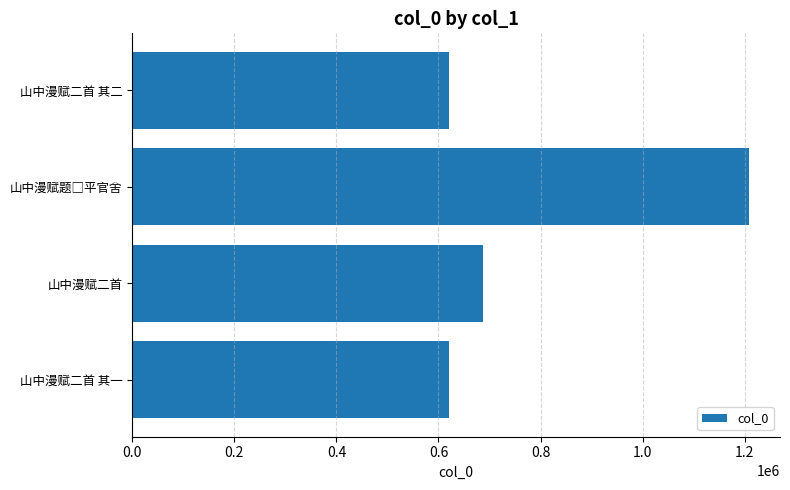

Is it true that the value at 山中漫赋二首 is 686871?

True